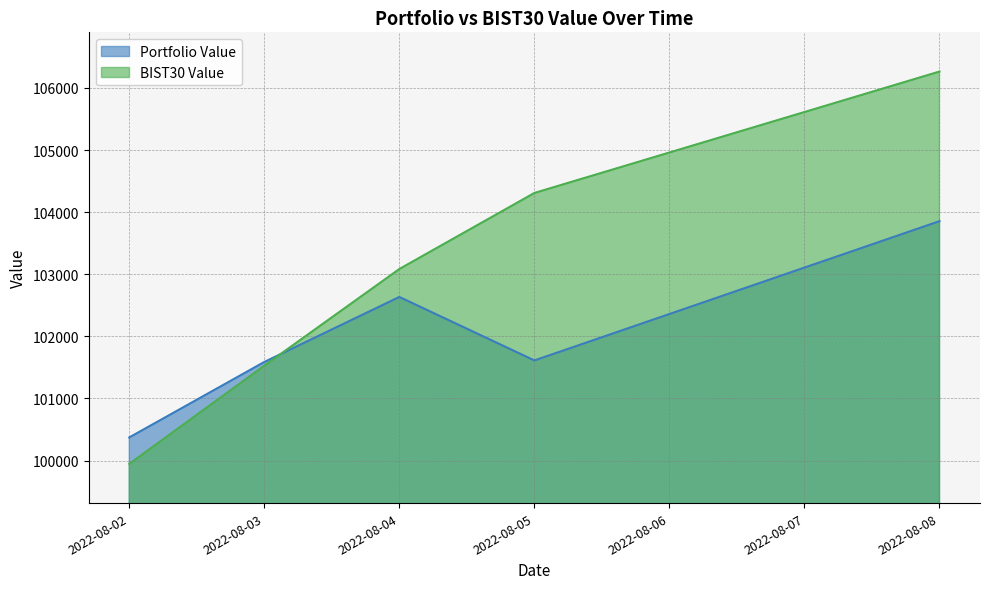

At how many categories does at least one series exceed 100266?

5